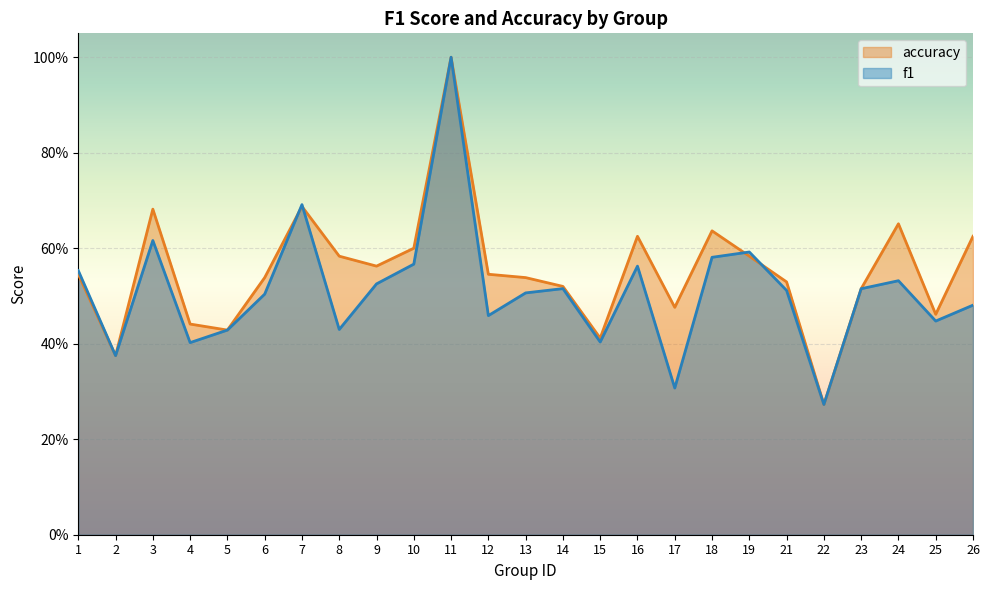

What is the sum of all accuracy values?

13.8